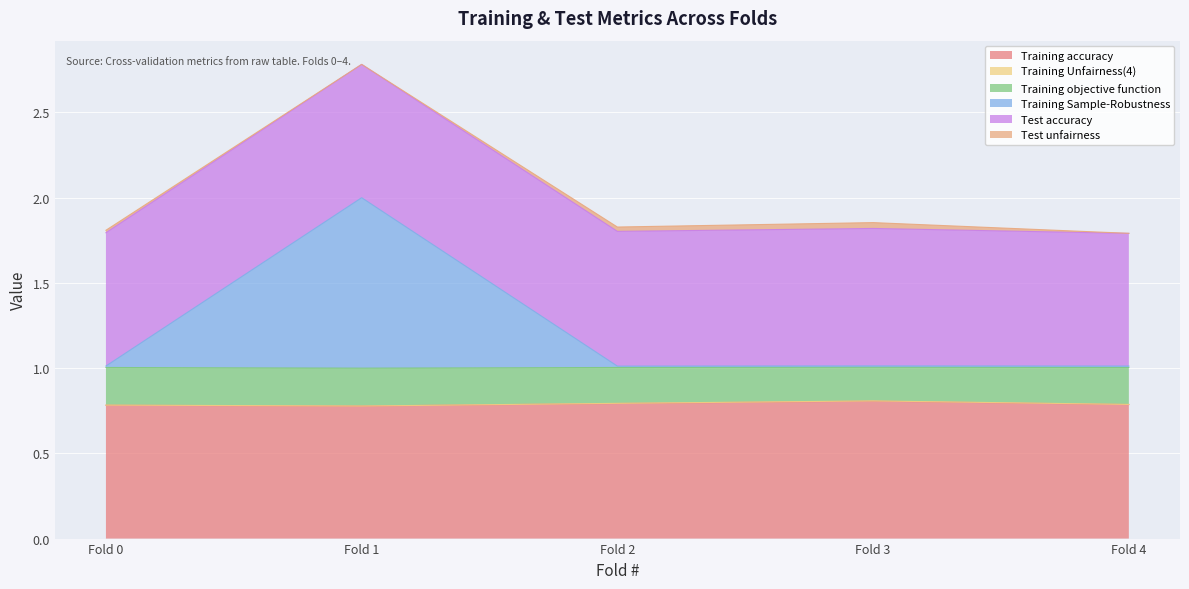

The value of Training accuracy at Fold 4 is 0.2. True or false?

False